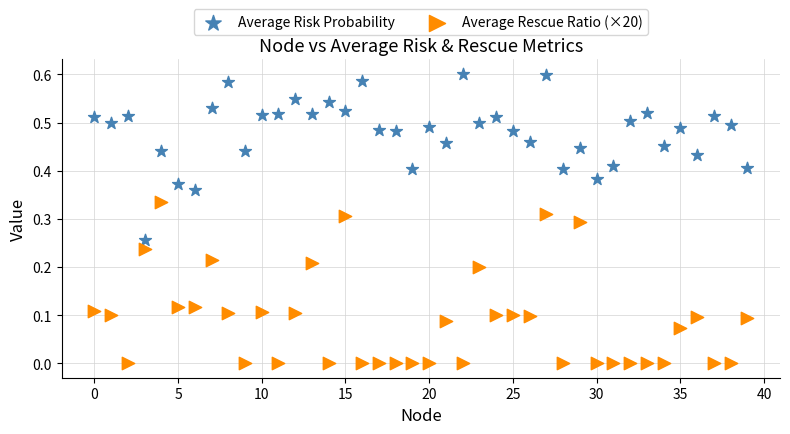

Which series contains the lowest Y value?

Average Rescue Ratio (×20)